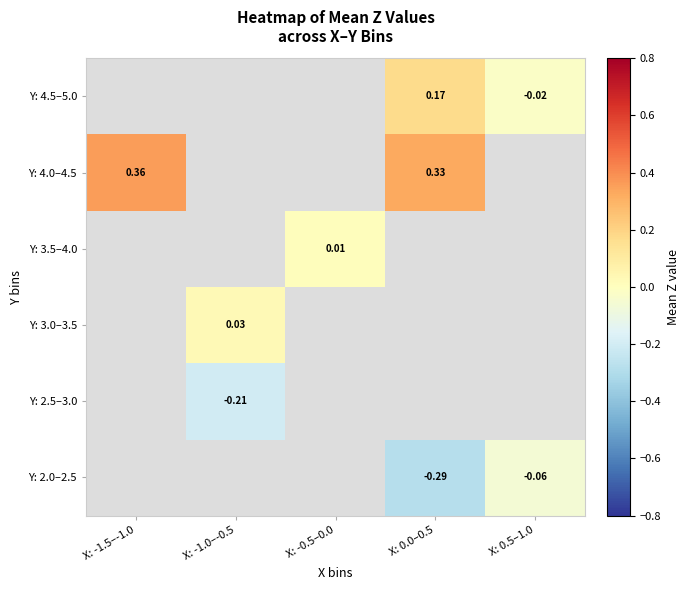

How many values in Y: 4.5–5.0 are above zero?

1